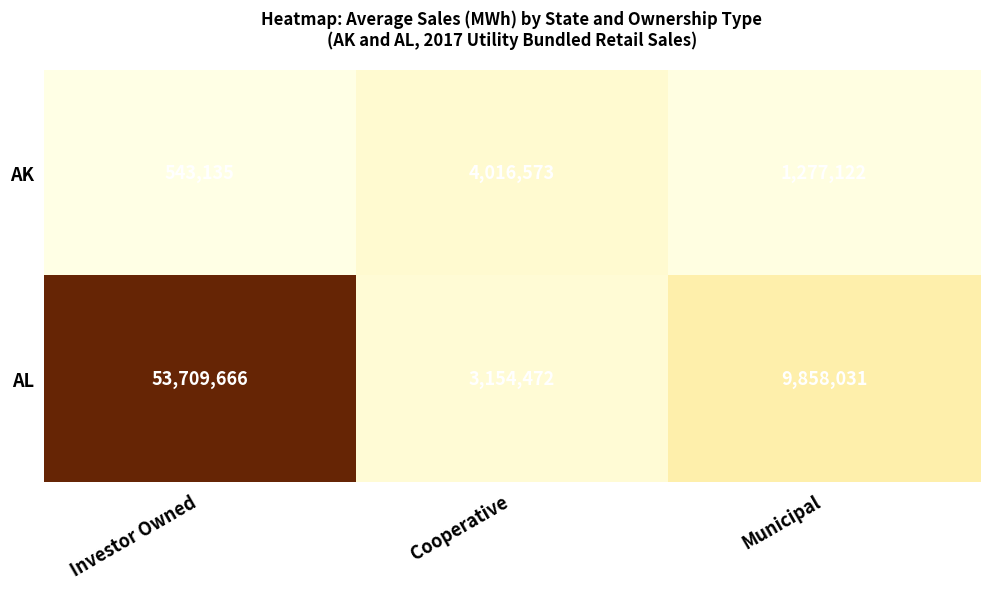

What is the average value of the AL series?

22240723